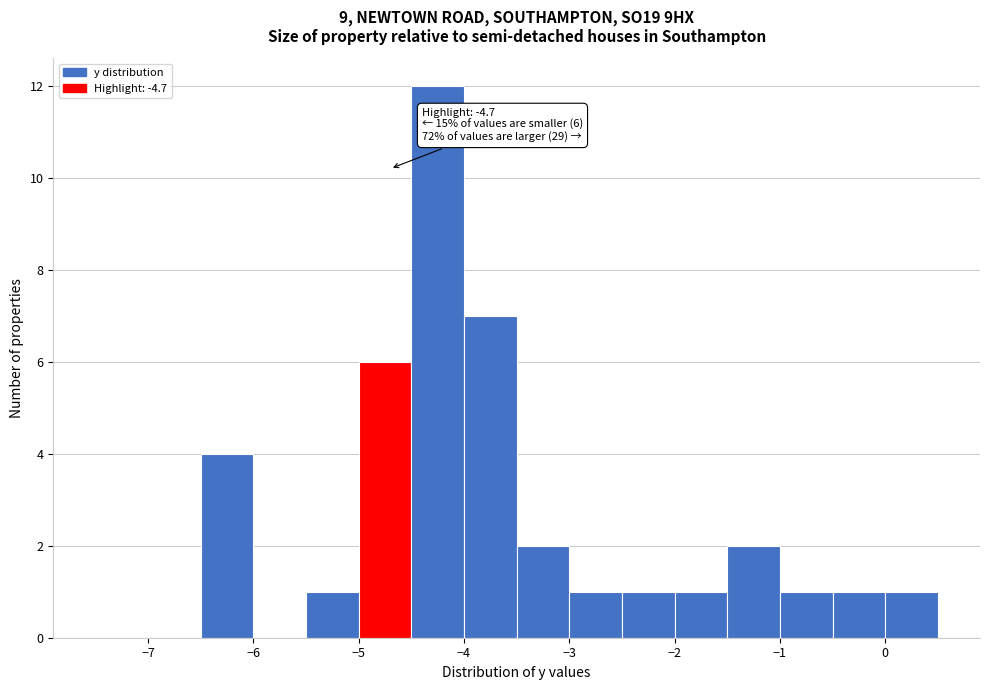

Which range on the x-axis has the tallest bar?

-4.5 to -4.0